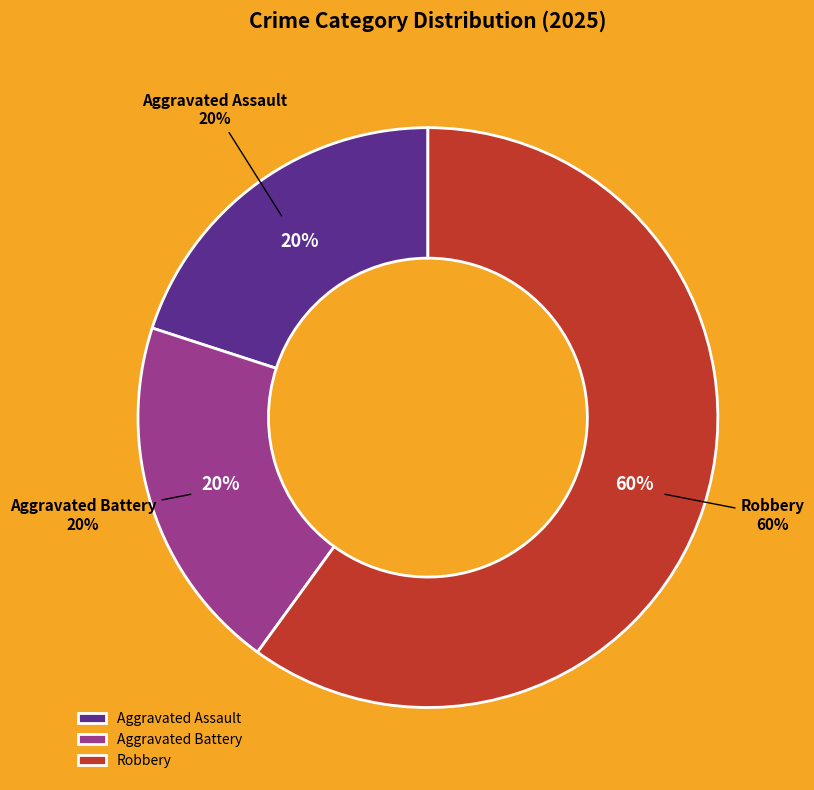

Is it true that Robbery is 65% of the pie?

False